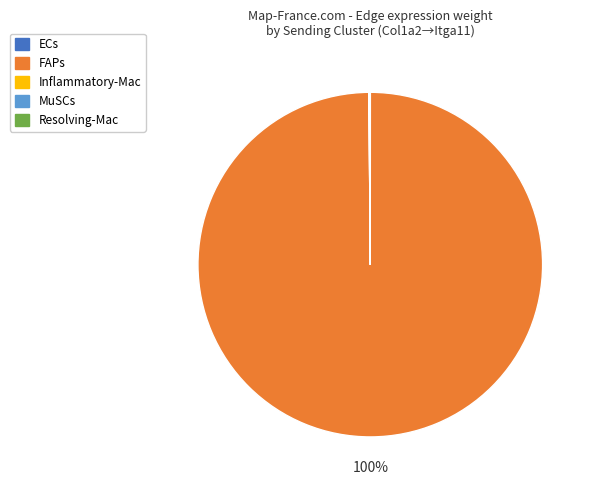

What percentage is the FAPs slice, to the nearest percent?

100%